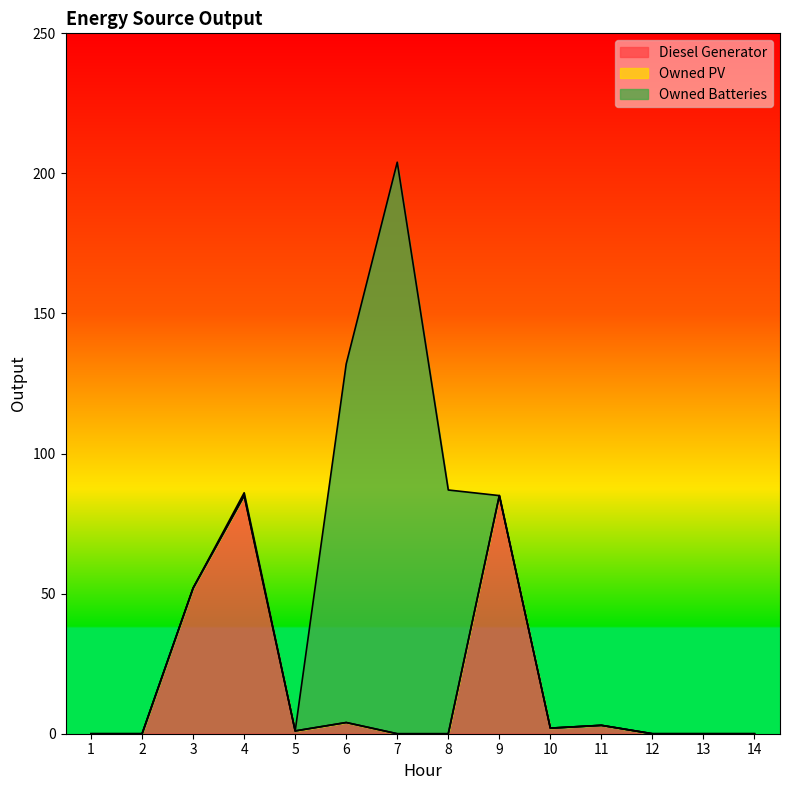

Which has a higher value, 2 or 8?

2